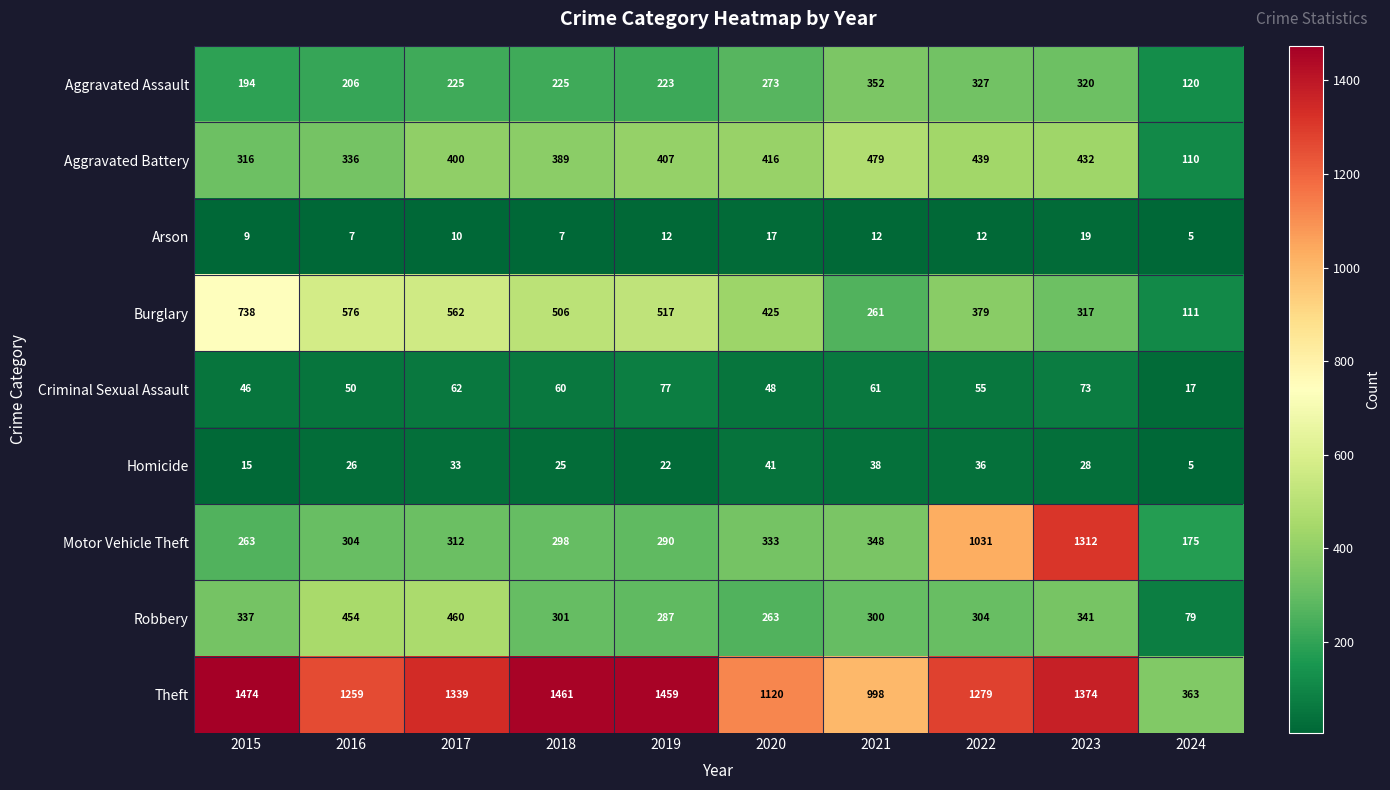

Is it true that Theft equals 1461 at 2018?

True